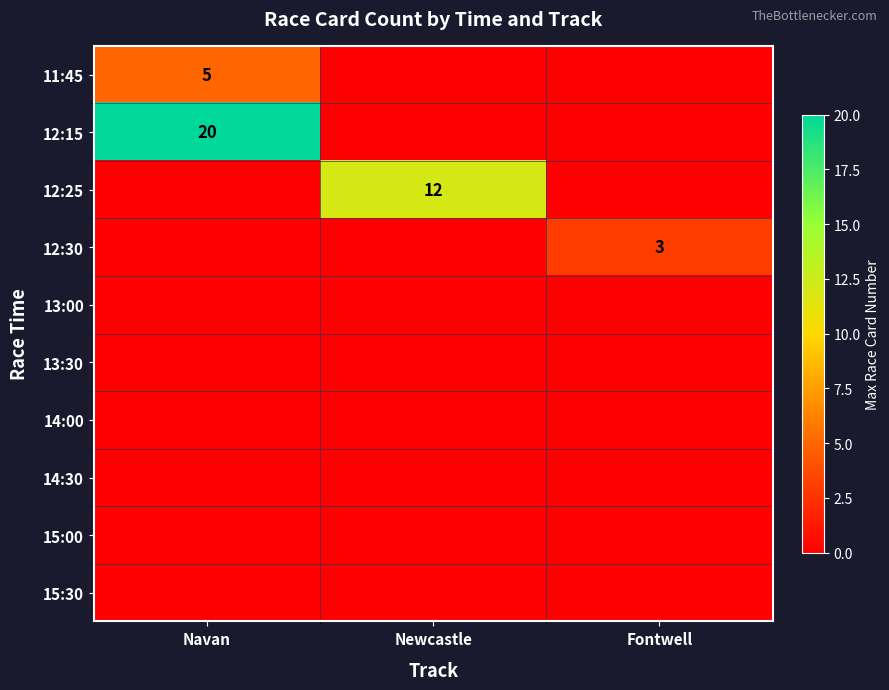

At how many categories does at least one series exceed 0?

3